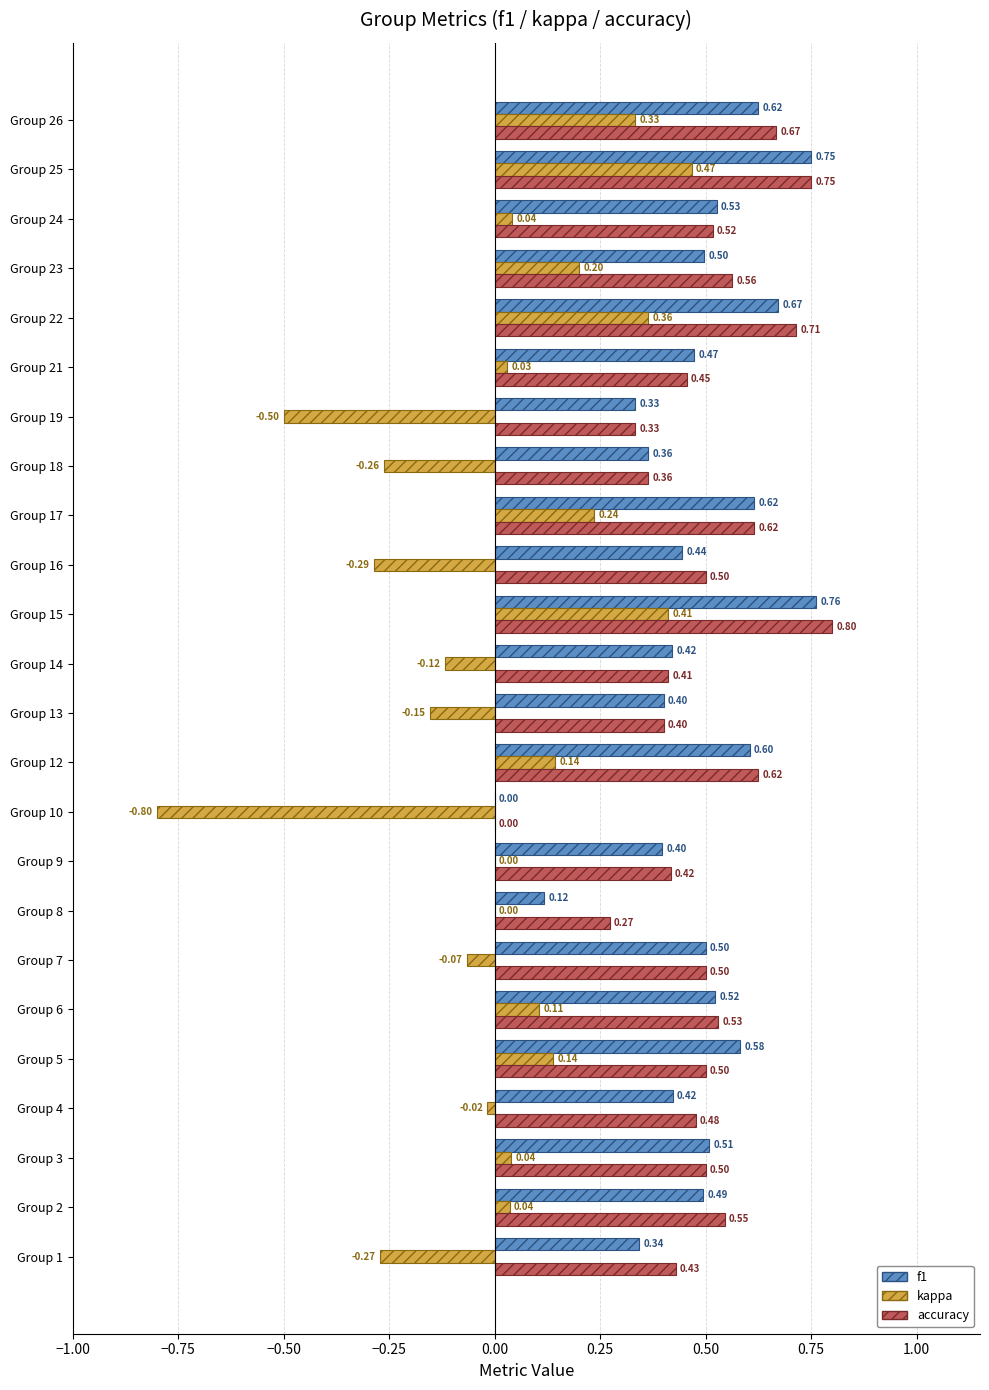

Which series changed the most between Group 4 and Group 9?

accuracy